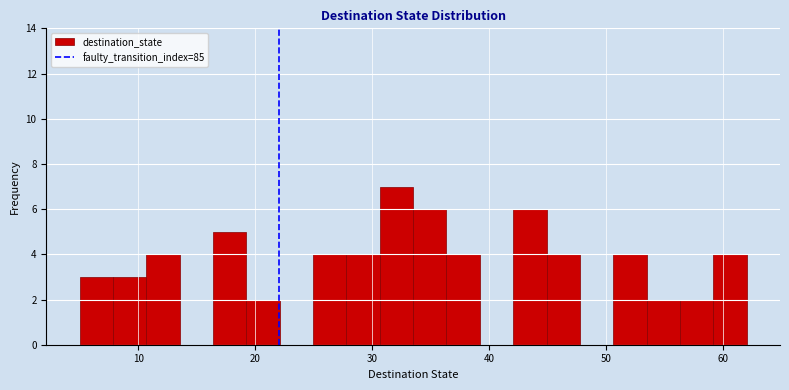

Around what value on the x-axis is the tallest bar? Give the approximate position of its centre, as read against the axis.

32